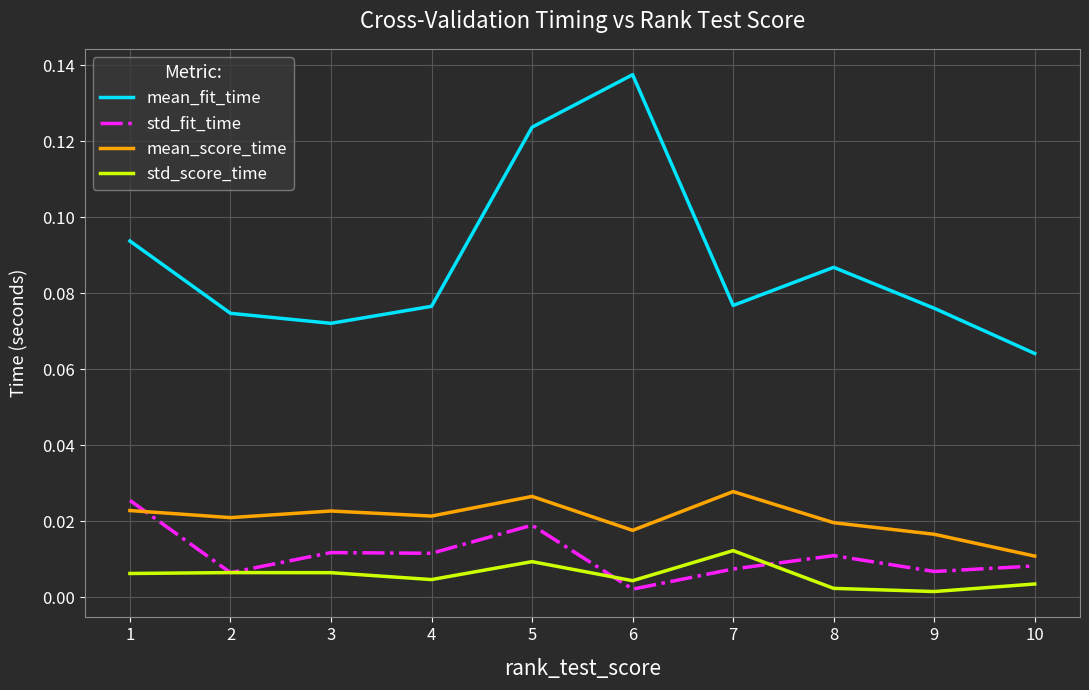

Is this an area chart (filled region under the line)?

No